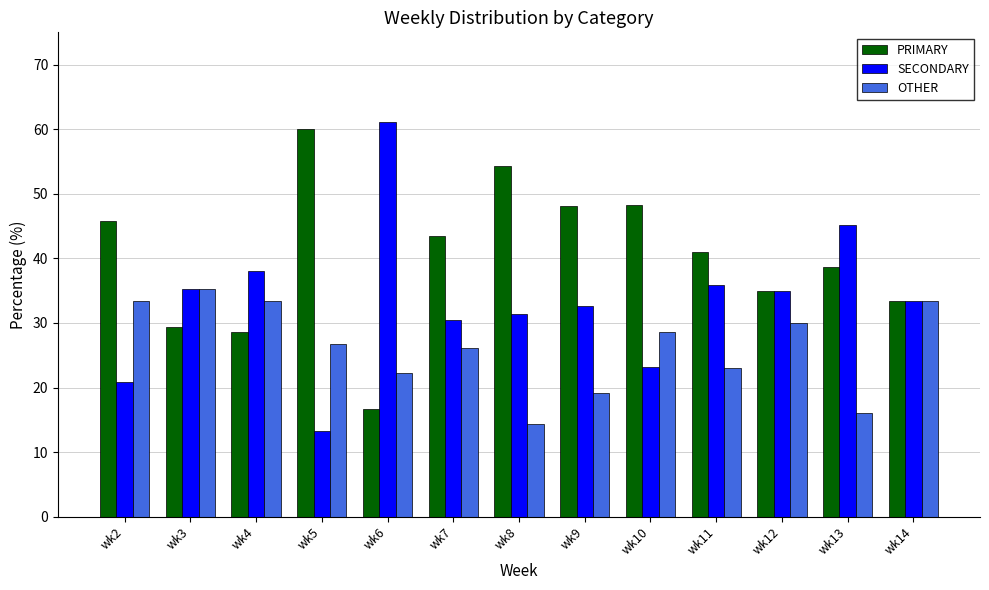

List the series in order of their peak value, highest first.

SECONDARY, PRIMARY, OTHER